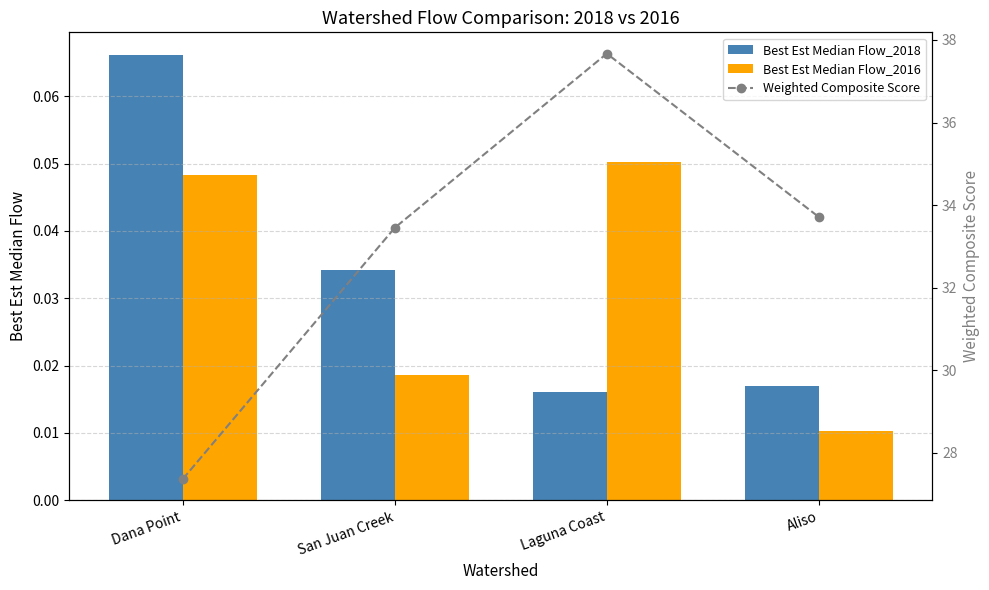

What value does the Weighted Composite Score series have at Laguna Coast?

37.7